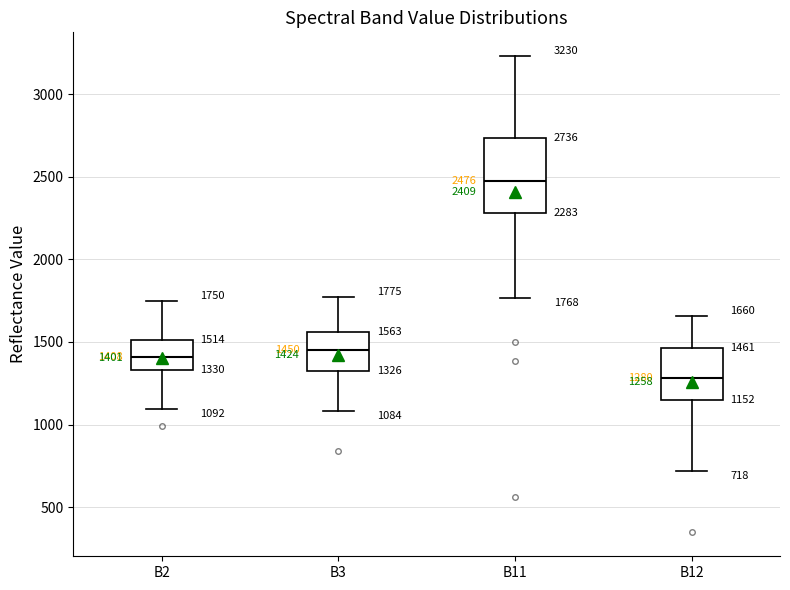

Which box has the lowest median line?

B12